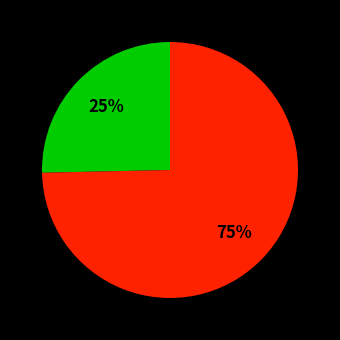

Is there any slice that represents more than half of the pie?

Yes